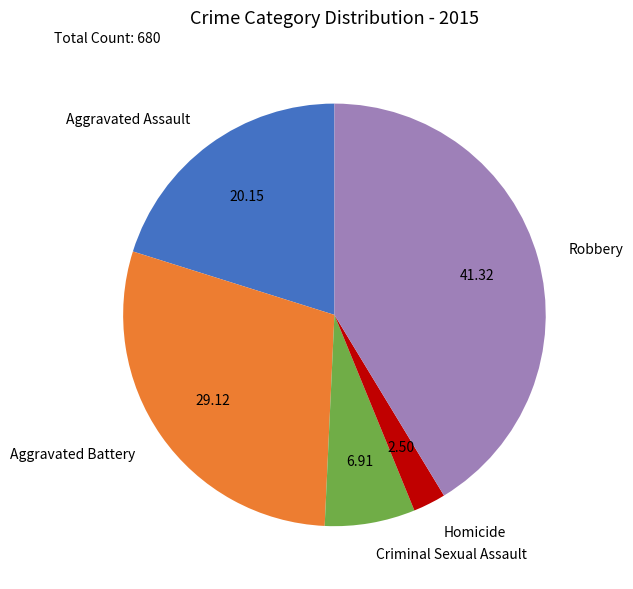

Is there a majority slice in this chart?

No